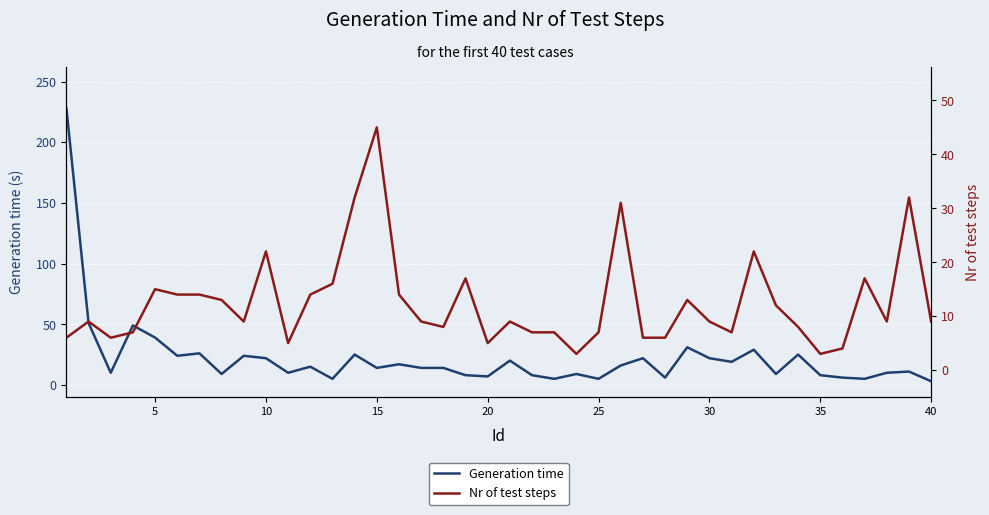

What is the highest value of the Generation time series?

228